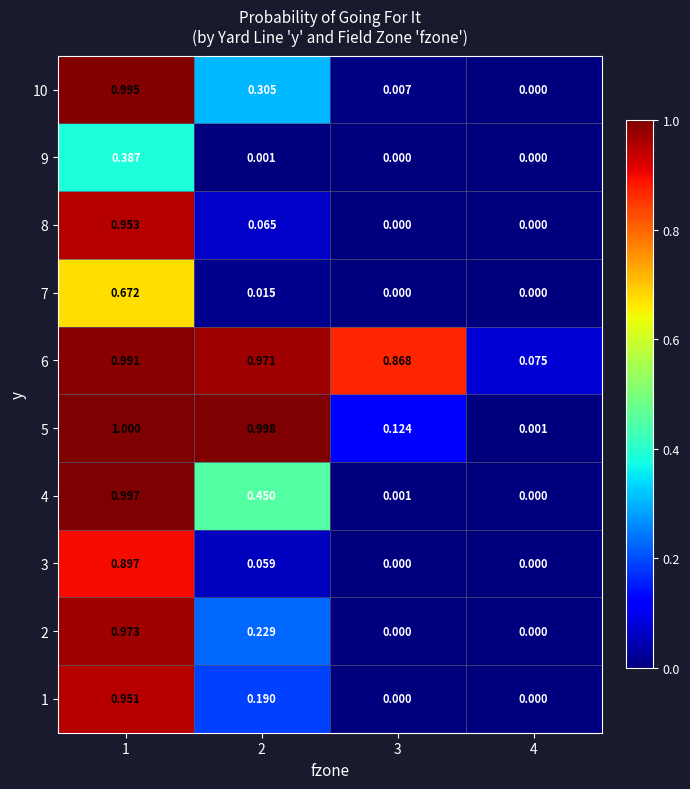

How many distinct data groups are displayed?

10